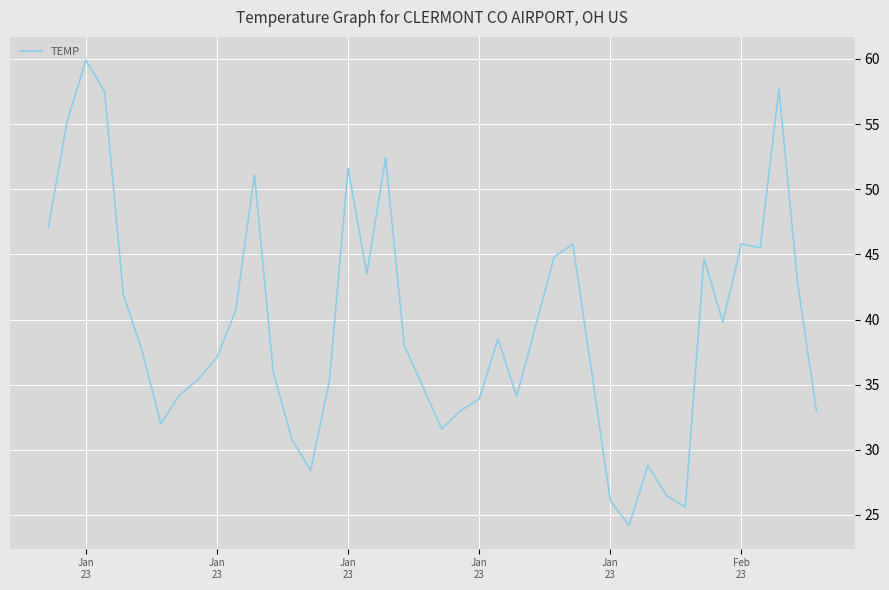

What is the difference between the maximum and minimum values?

35.7